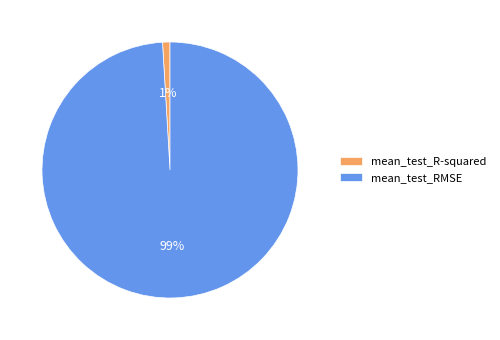

Rank the categories by value from lowest to highest.

mean_test_R-squared, mean_test_RMSE